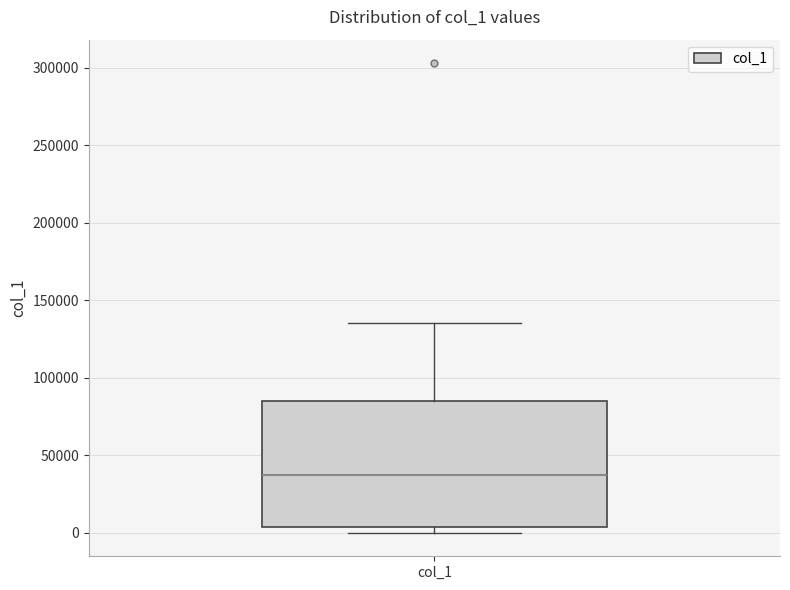

Read this box plot against the y-axis: the position of the median line, the range covered by the box, and the ends of both whiskers. The values are not printed on the chart, so give them approximately, as read against the axis.

median 40000, box 5000 to 85000, whiskers 0 to 135000